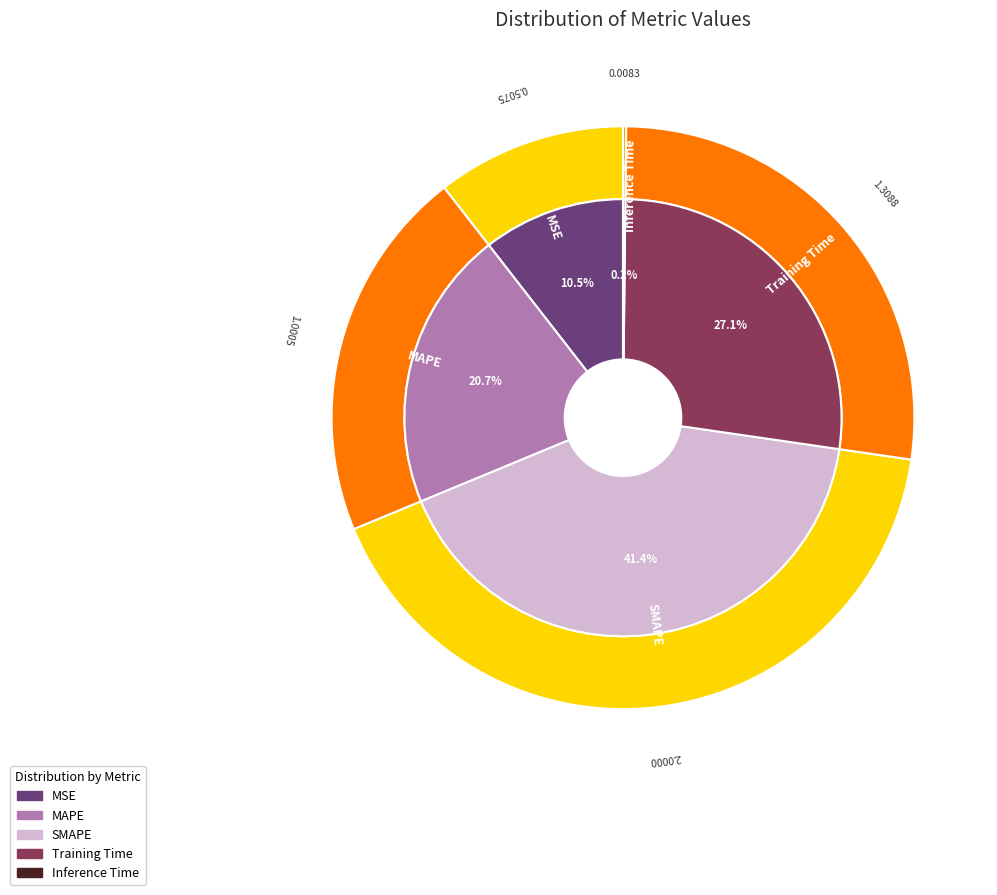

What is the change in value from MAPE to Training Time?

+0.3